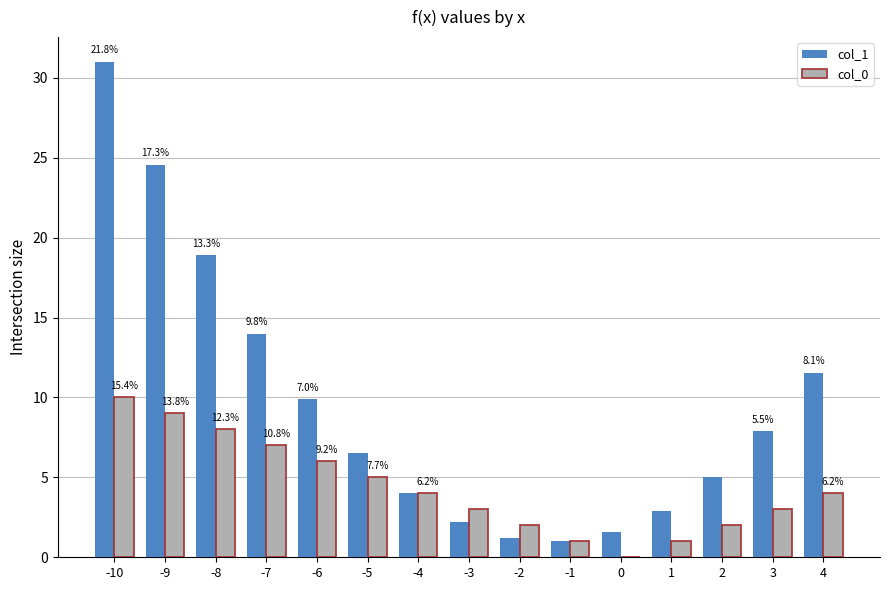

What is the sum of all col_0 values?

65.0